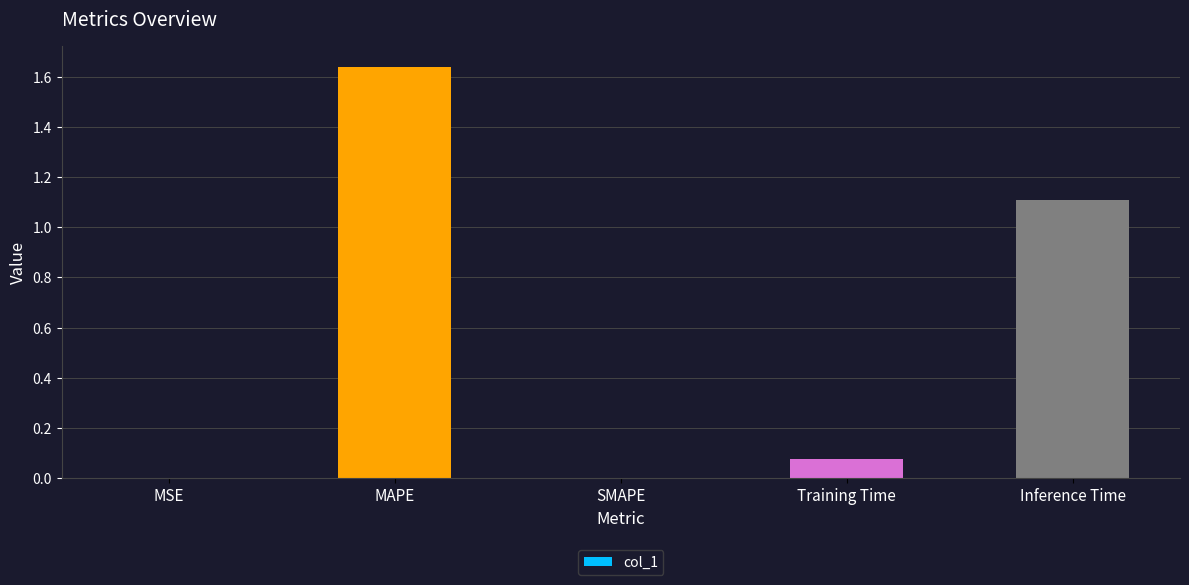

What is the sum of the values at Inference Time and MAPE?

2.7